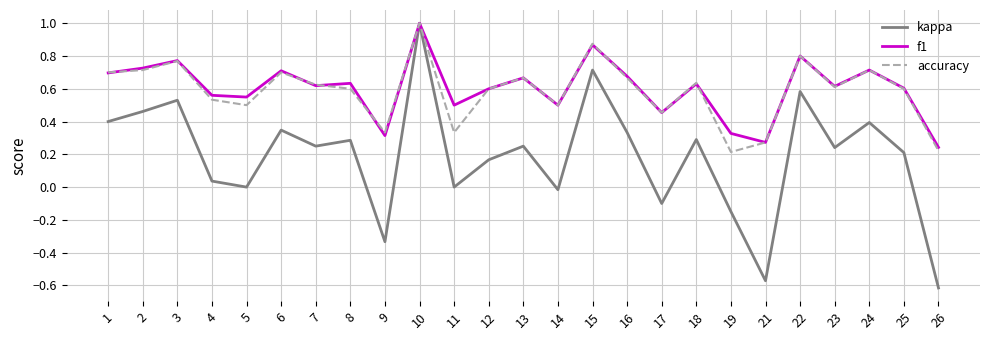

What are all the series names shown in the legend?

kappa, f1, accuracy